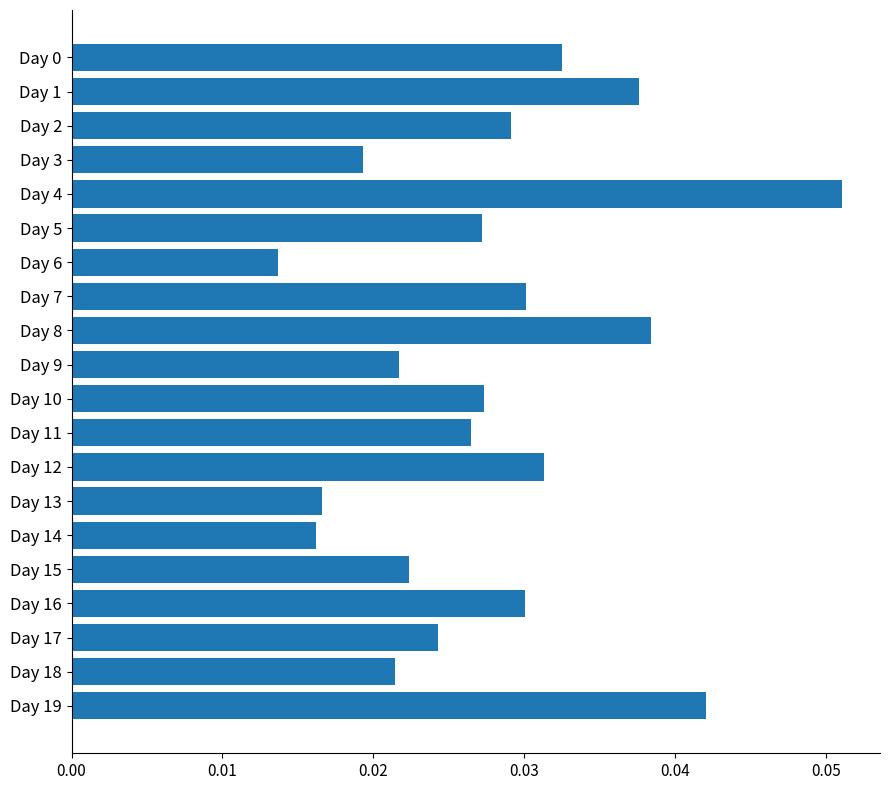

At which label is the value closest to 0?

Day 6